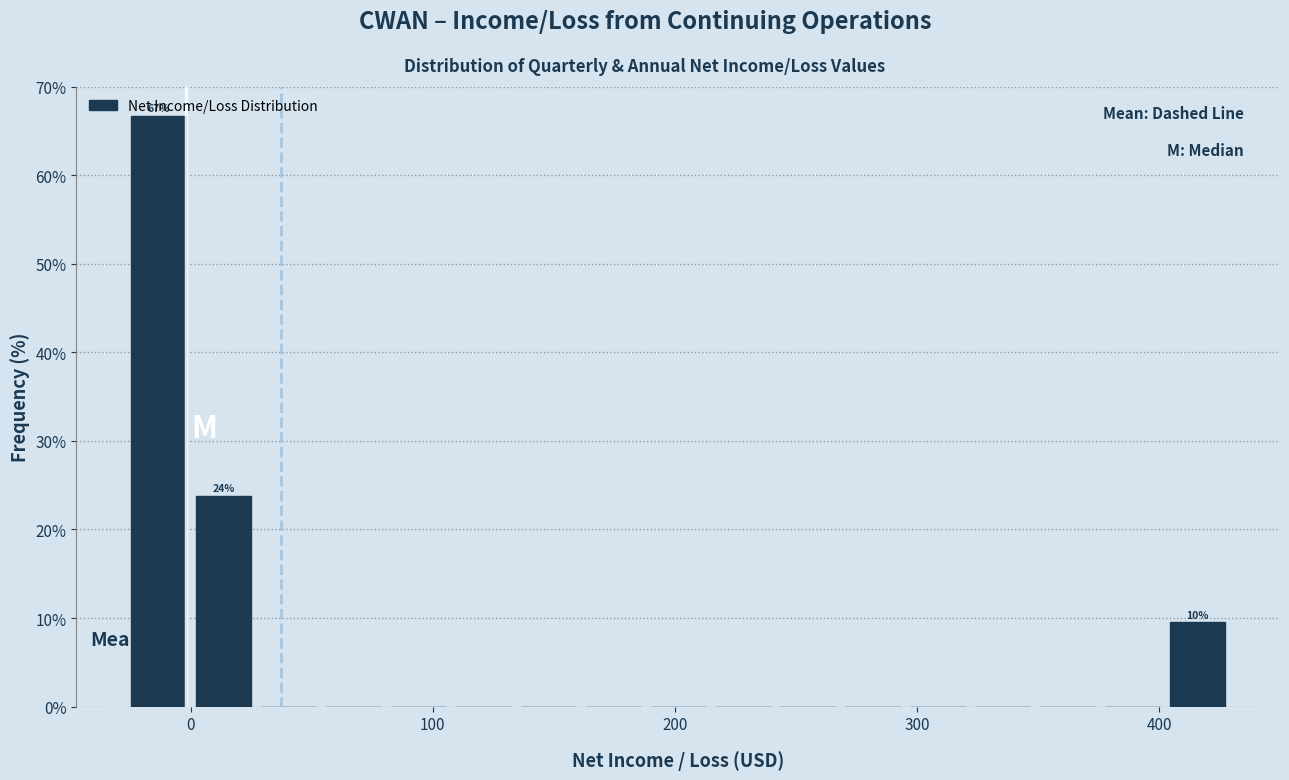

Read against the x-axis, roughly where is the centre of the tallest bar?

-10